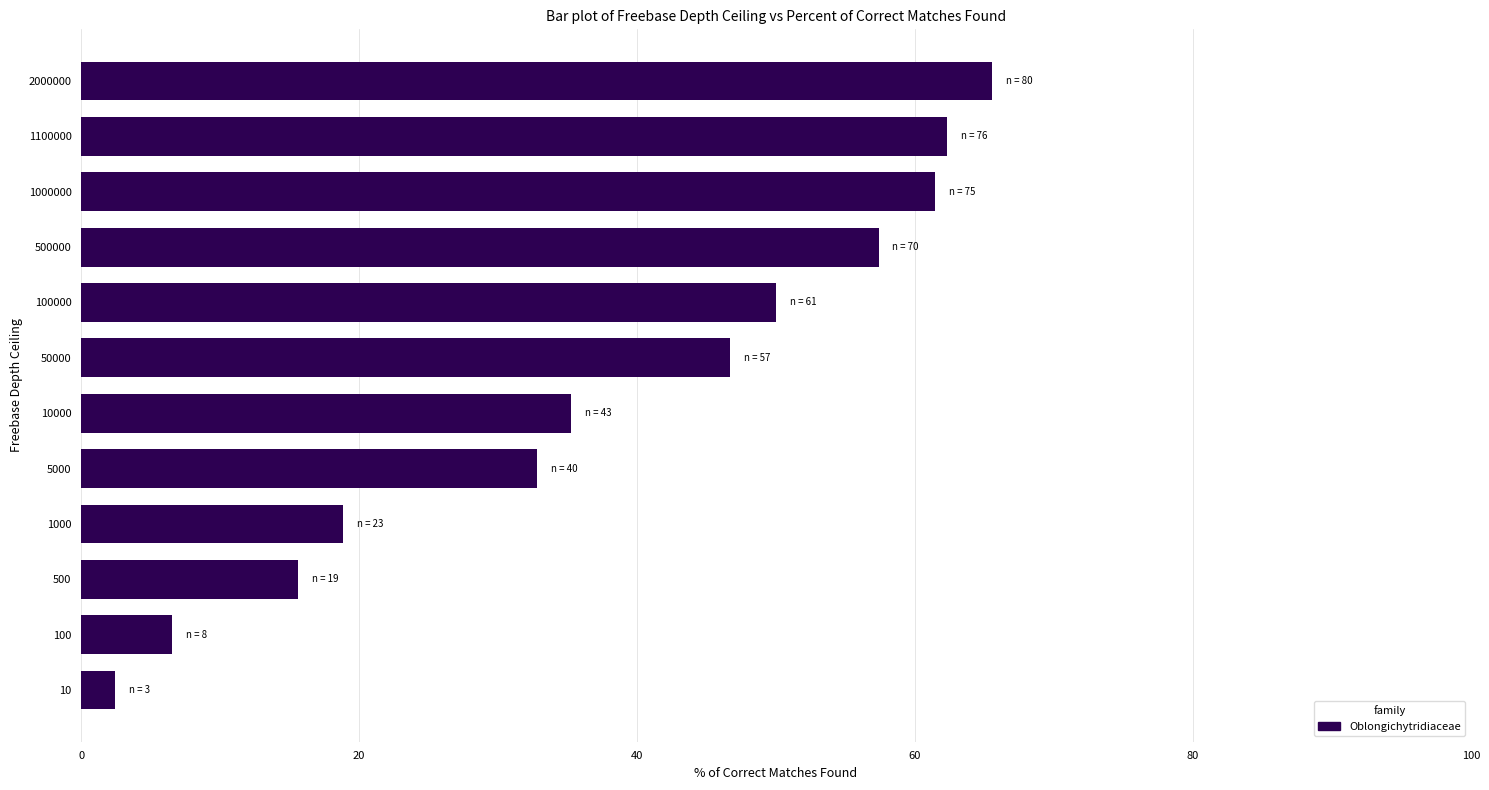

At which category does the chart reach its peak across all series?

2000000